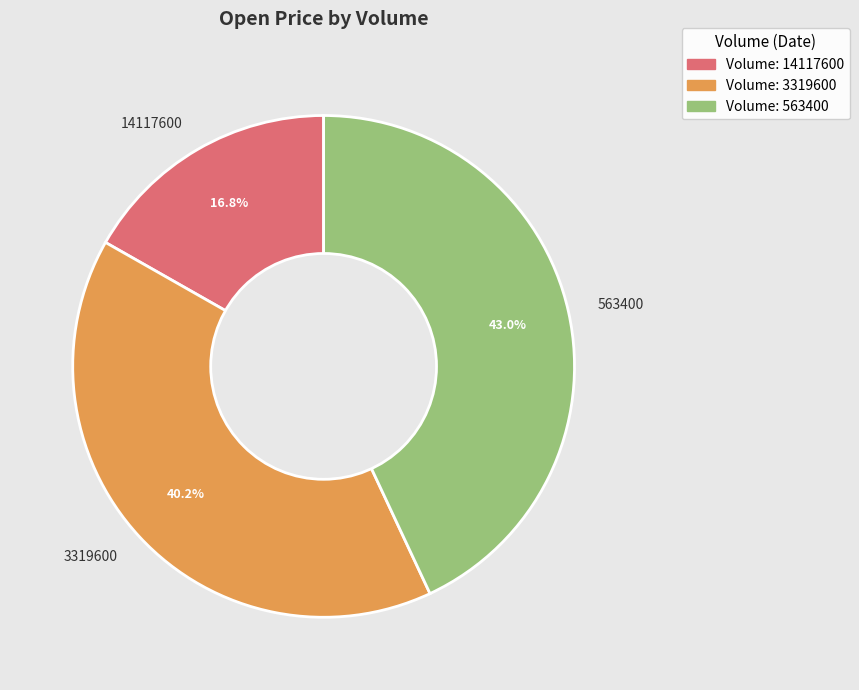

How many segments does this pie chart have?

3